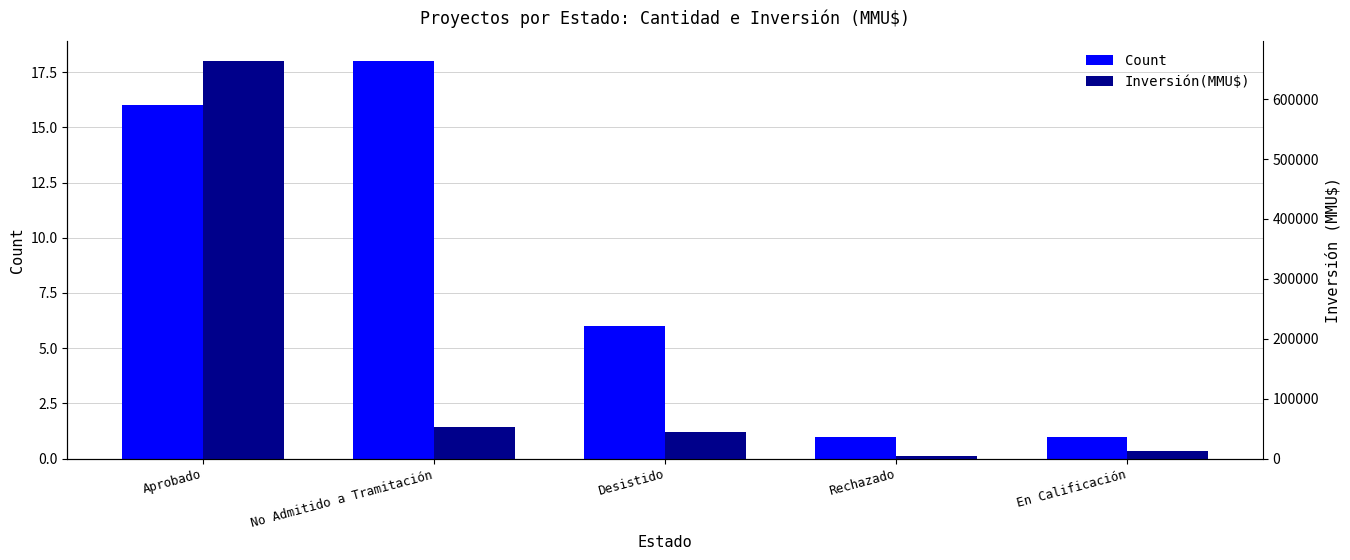

Rank the series at Aprobado from lowest to highest value.

Count, Inversión(MMU$)